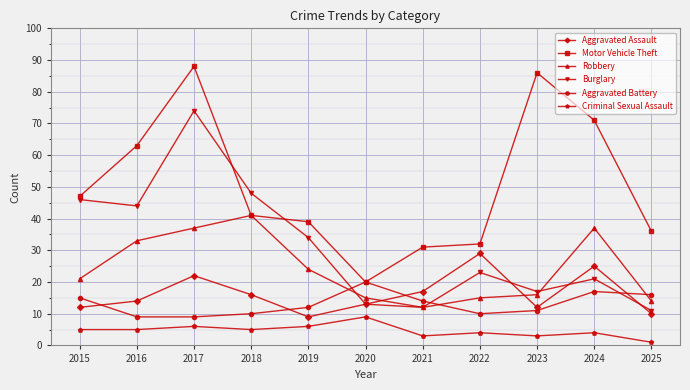

What is the spread (max minus min) of values at 2015?

42